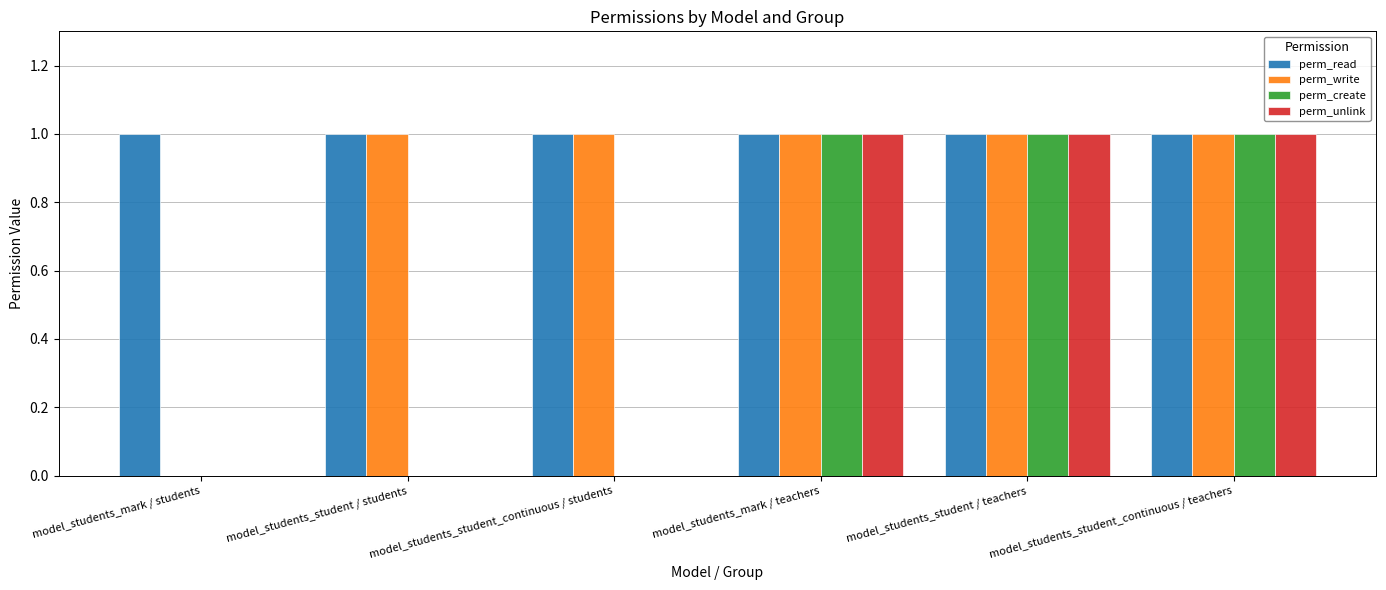

The perm_unlink series shows 2 at model_students_mark / teachers. True or false?

False